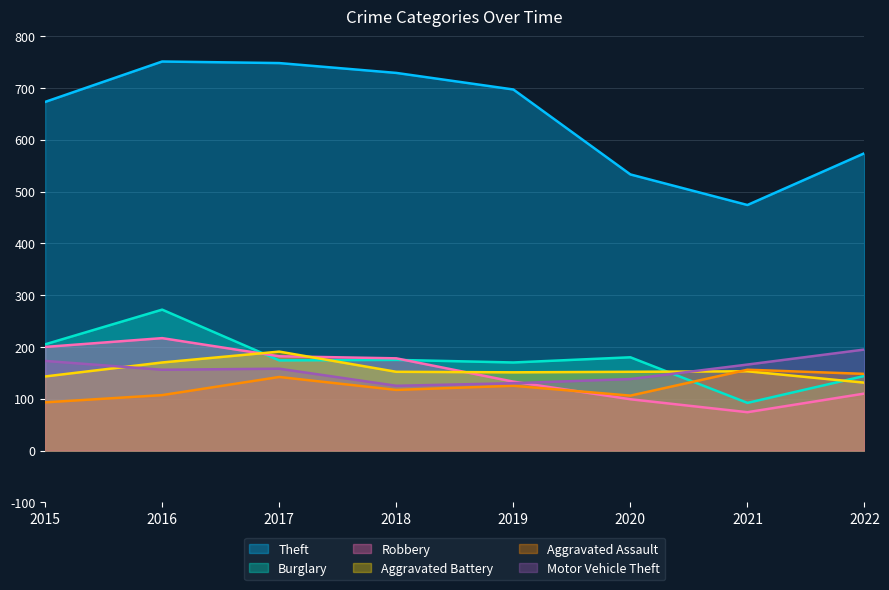

What are all the series names shown in the legend?

Theft, Burglary, Robbery, Aggravated Battery, Aggravated Assault, Motor Vehicle Theft